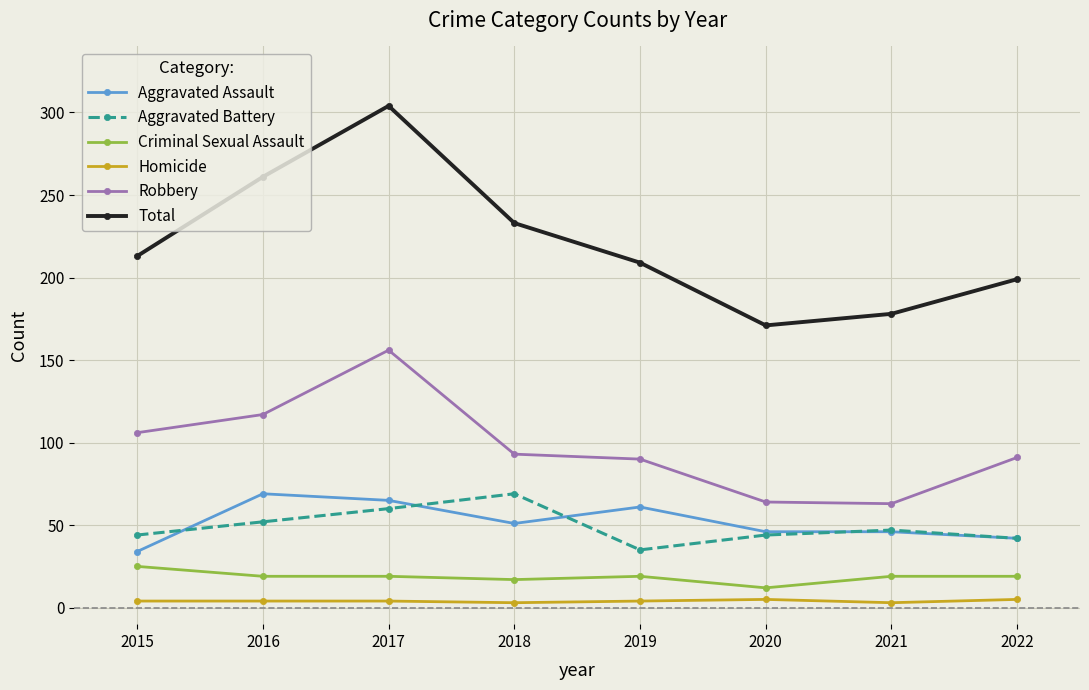

What is the lowest value of the Aggravated Assault series?

34